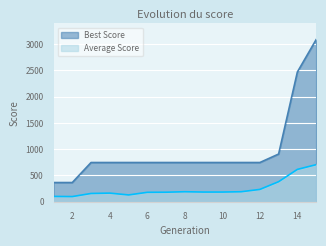

In Average Score, how many points are lower than both neighbors (excluding endpoints)?

2